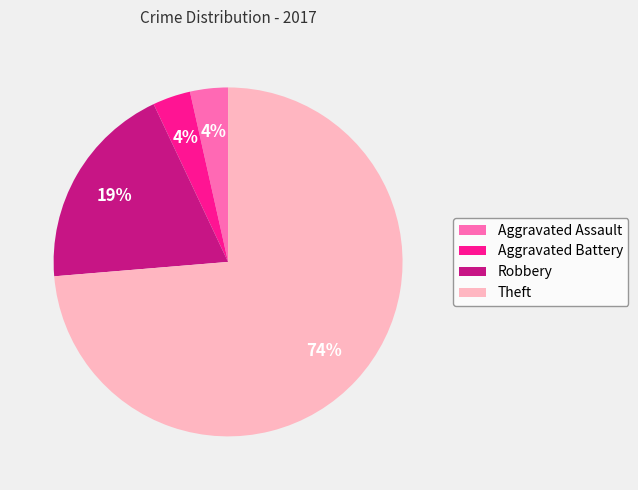

Which has a higher value, Aggravated Assault or Theft?

Theft